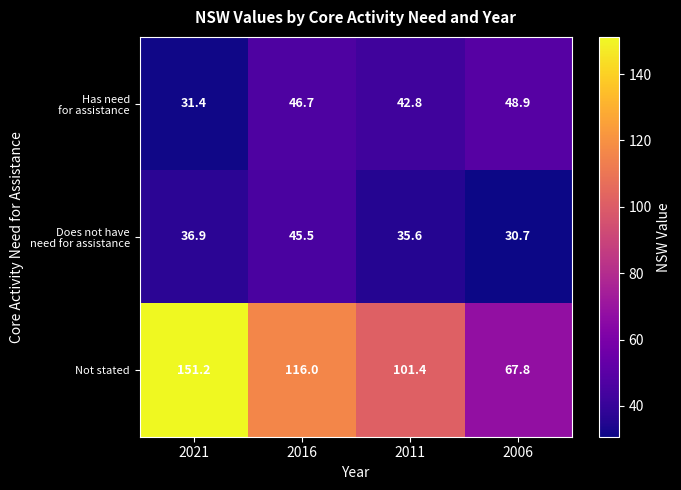

What is the total value across all series at 2016?

208.2